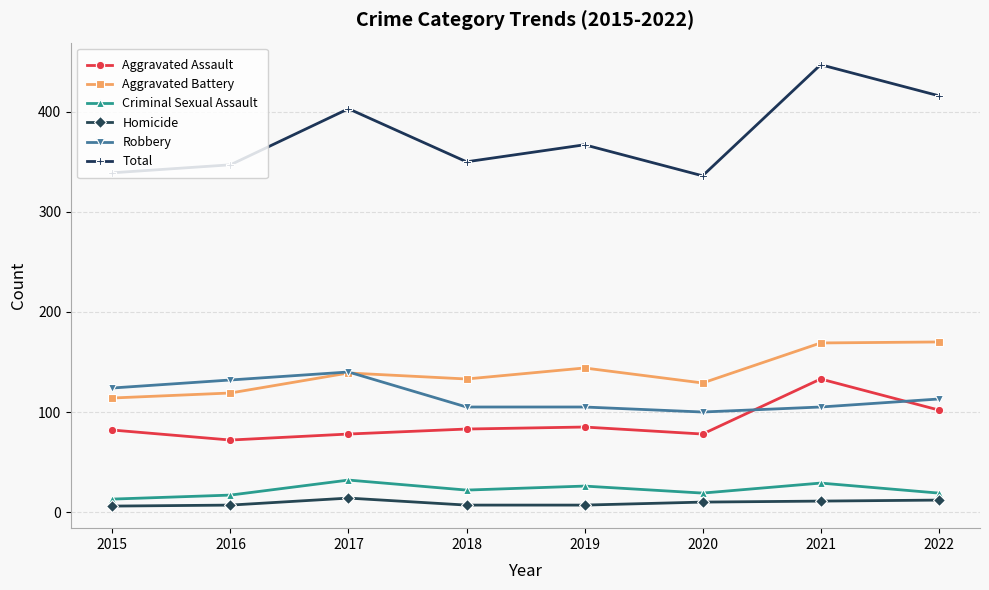

True or false: Homicide and Aggravated Battery cross at least once.

False